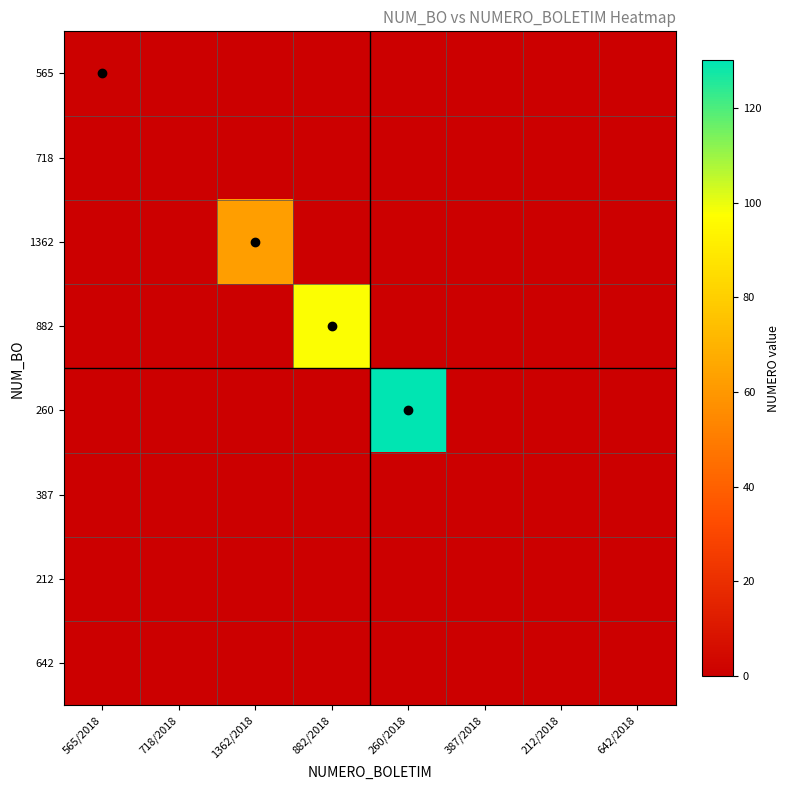

Which label corresponds to the smallest value in the chart?

718/2018